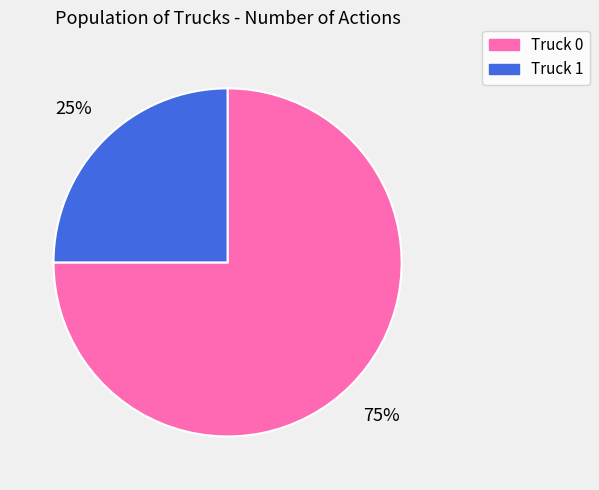

To the nearest percent, what is the difference between the largest and smallest slice percentages?

50%